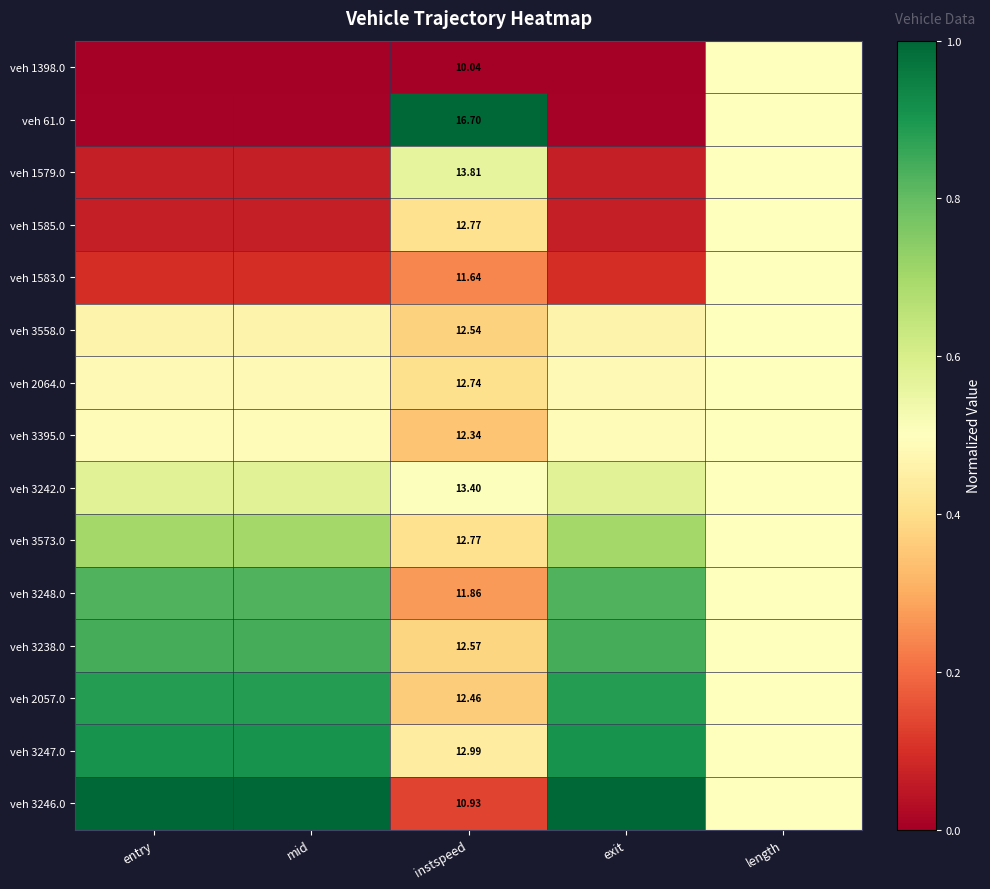

Count the number of categories in the chart.

5